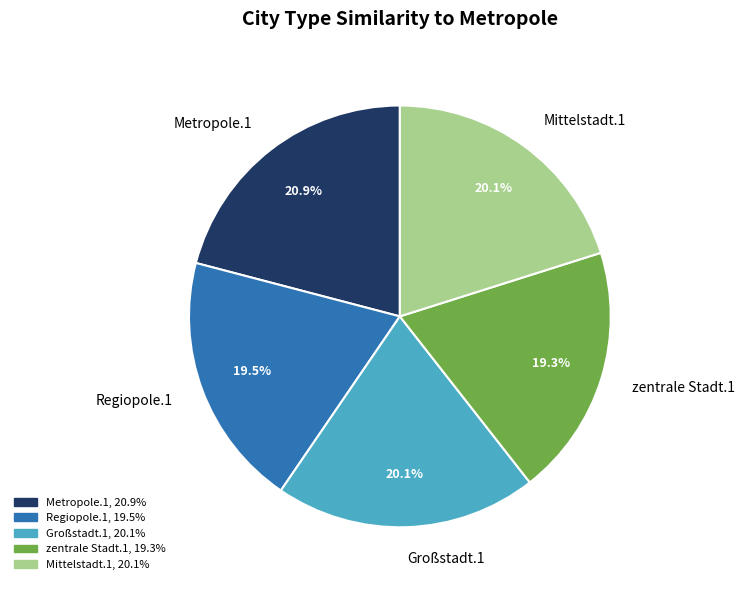

Combined, do Metropole.1 and zentrale Stadt.1 account for over 50%?

No